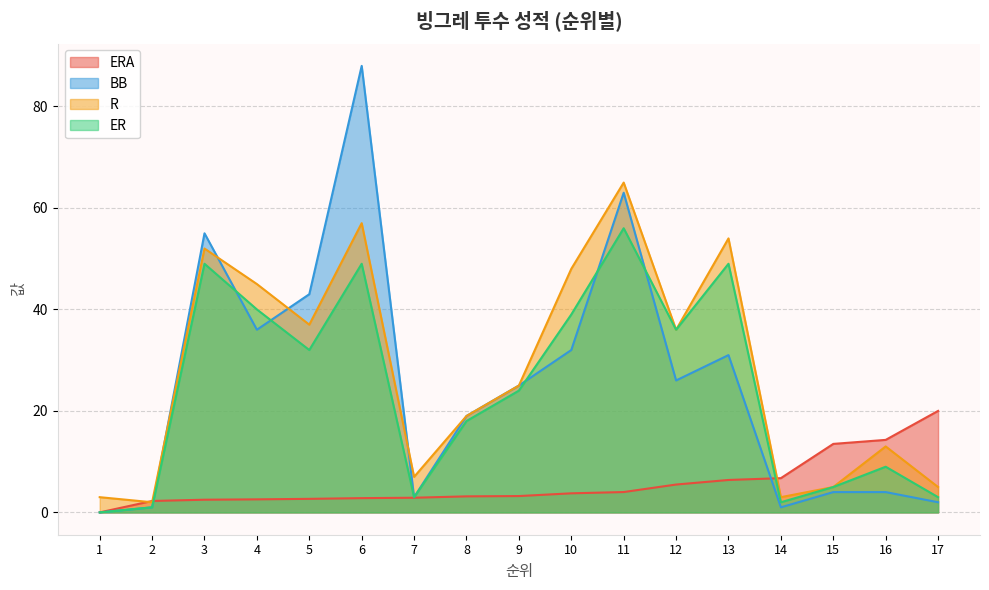

The value of BB at 1 is -55. True or false?

False